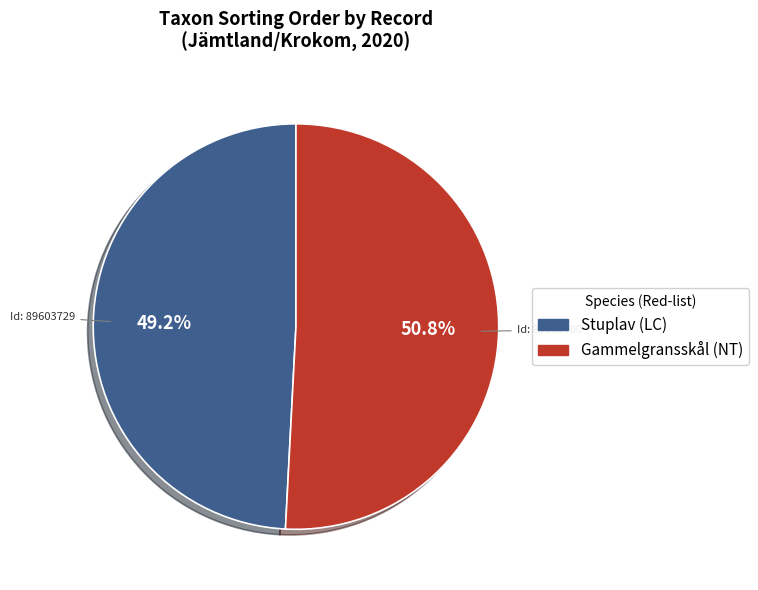

Does any single category account for the majority?

Yes